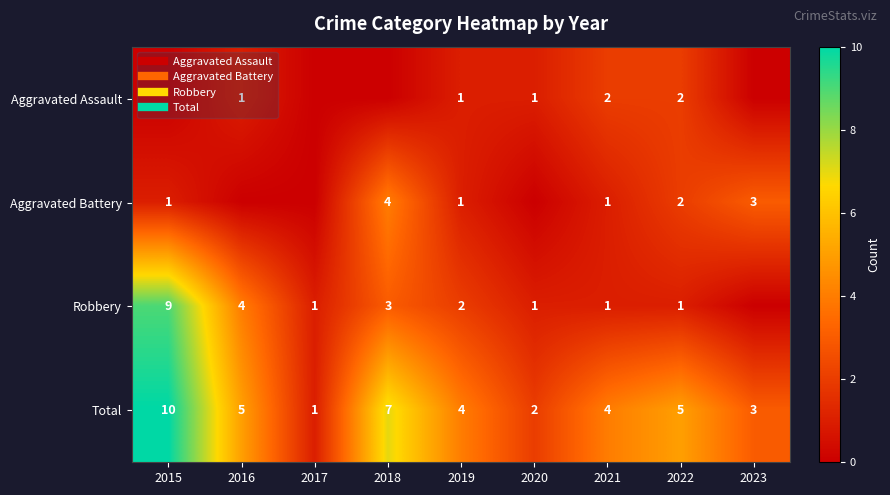

Rank the categories by Aggravated Assault value from highest to lowest.

2021, 2022, 2016, 2019, 2020, 2015, 2017, 2018, 2023